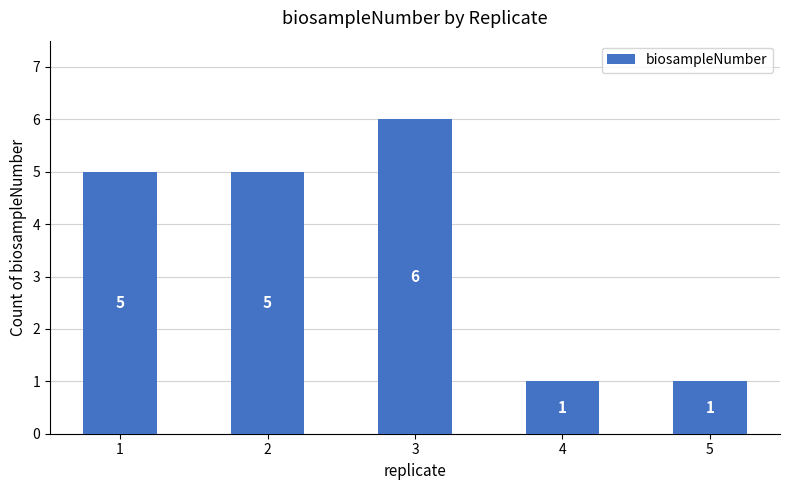

What is the approximate value at 3?

6